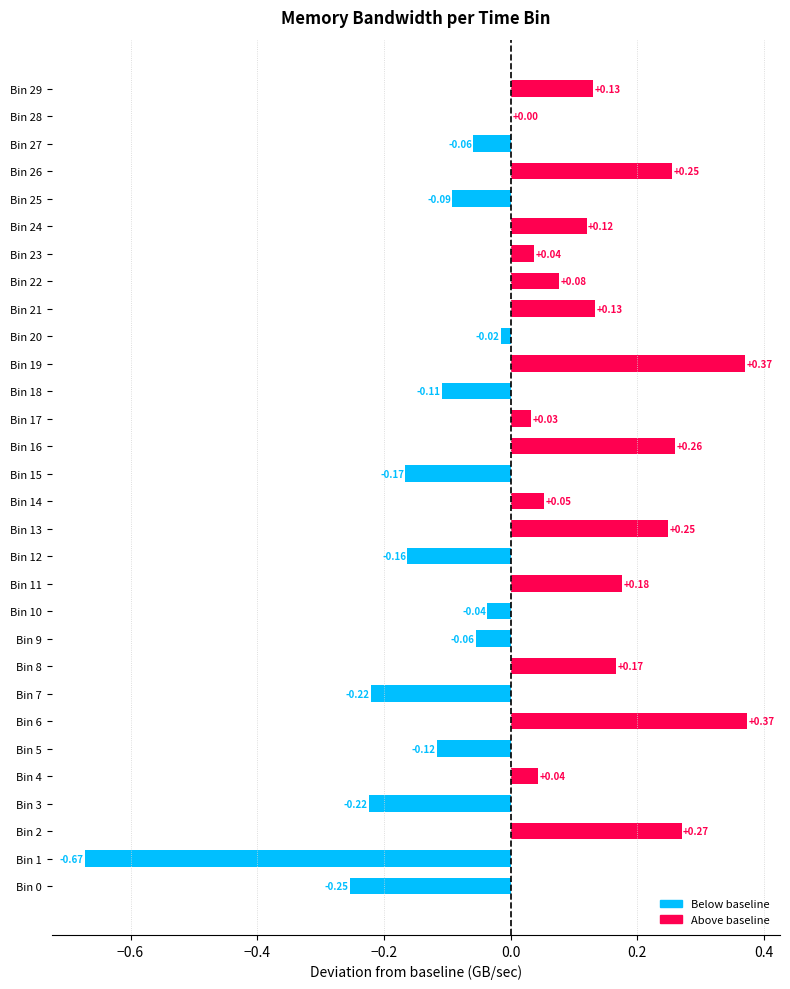

Between Bin 27 and Bin 24, which is larger?

Bin 24